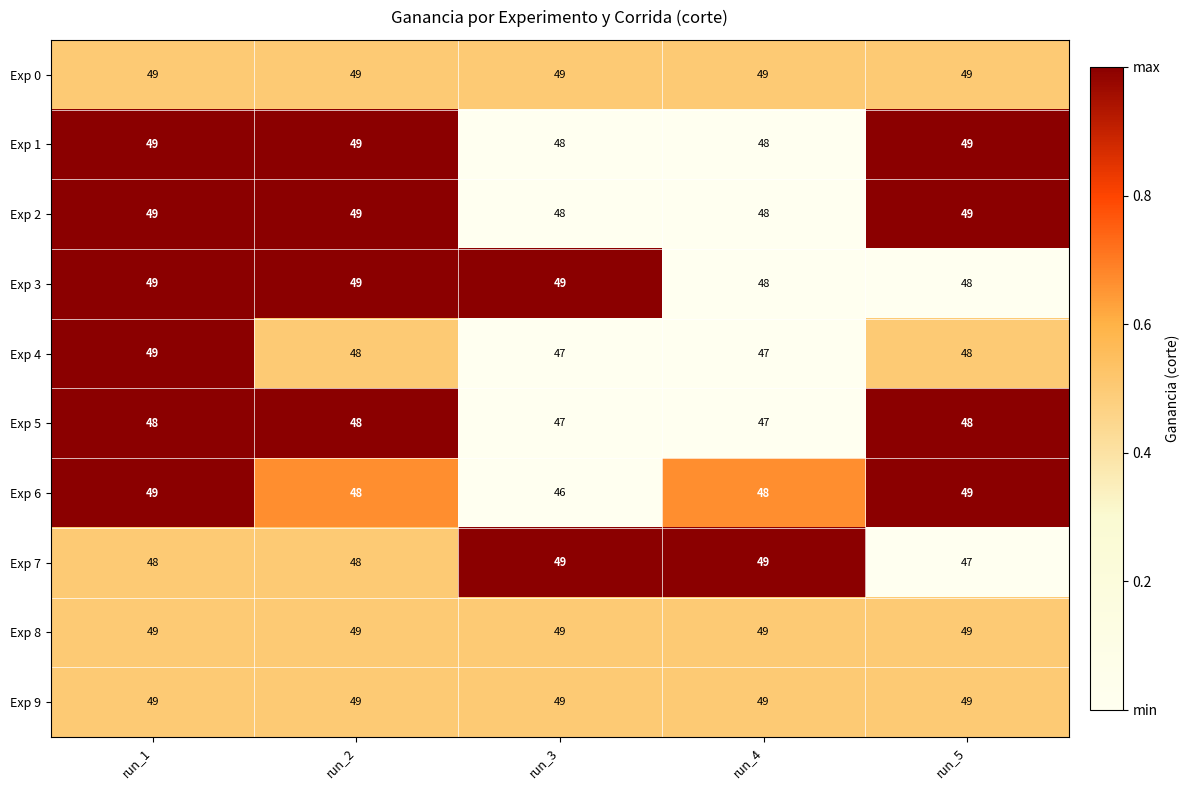

What is the sum of the Exp 4 values at run_3 and run_1?

96